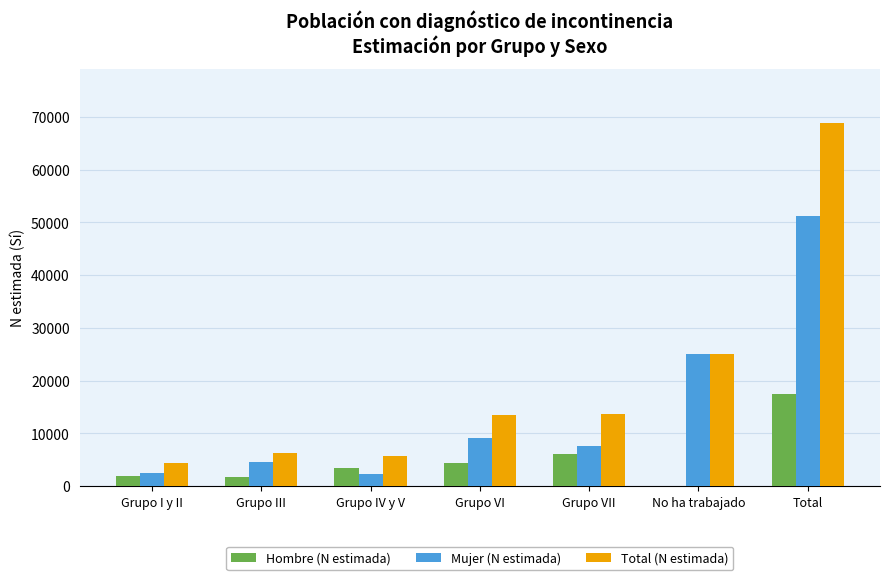

What is the total value across all series at Grupo VI?

27106